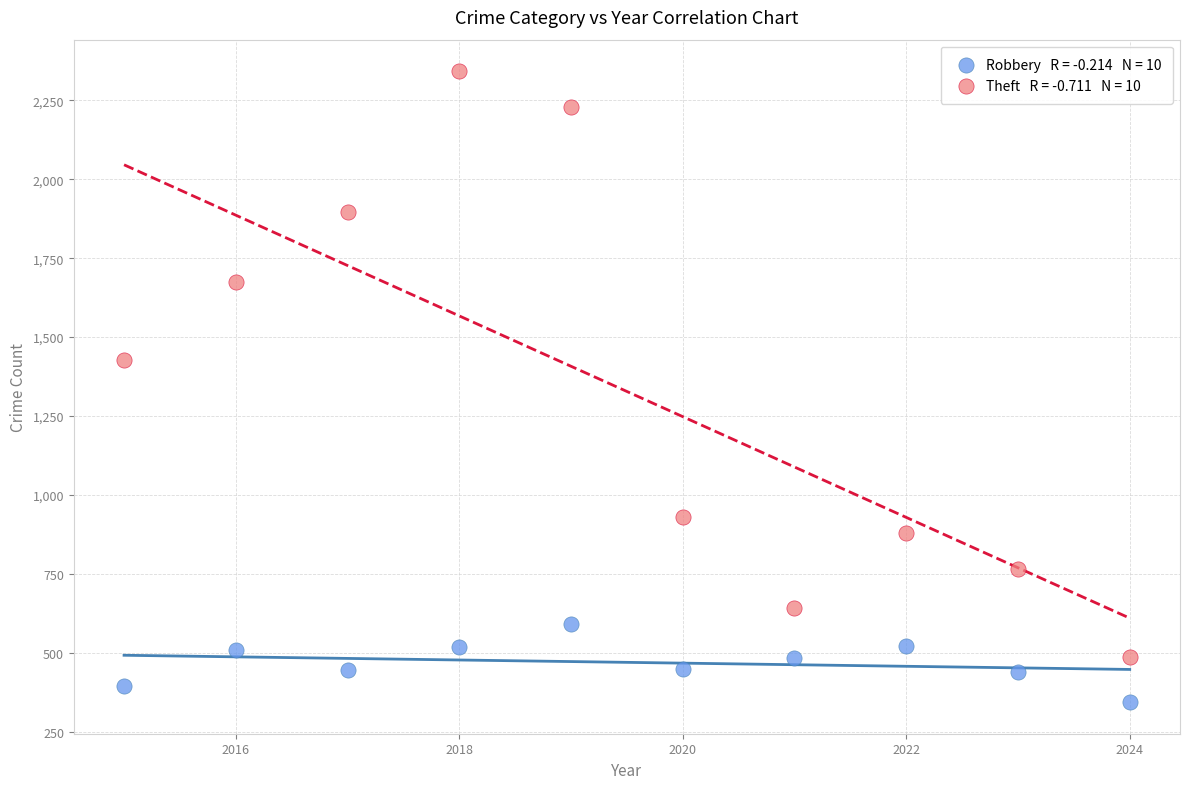

Across all series, what Y value is closest to 1343?

1429